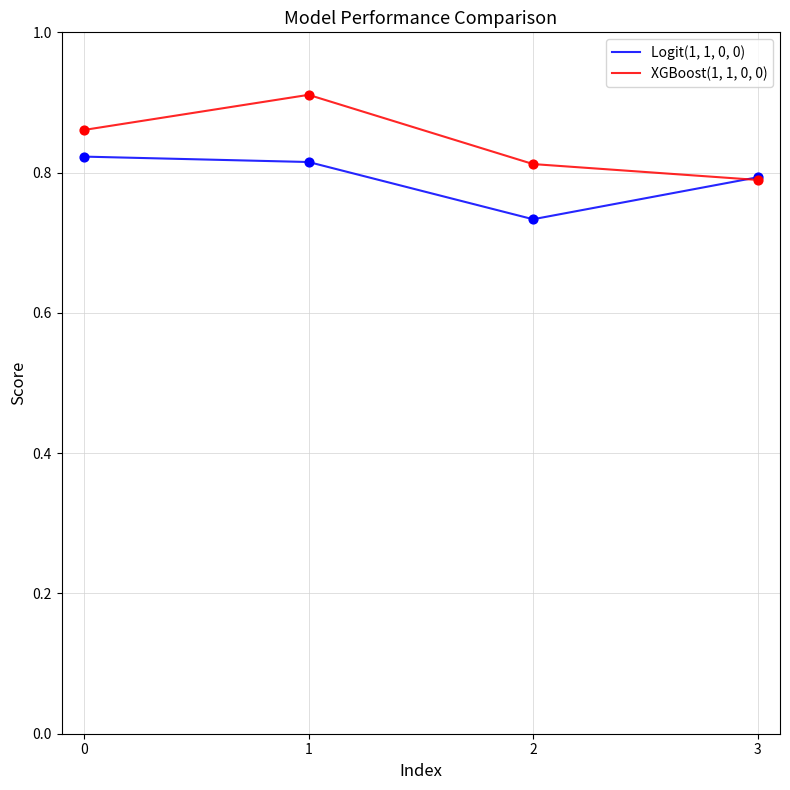

Is the value of Logit(1, 1, 0, 0) at 3 greater than the value of XGBoost(1, 1, 0, 0) at 2?

No